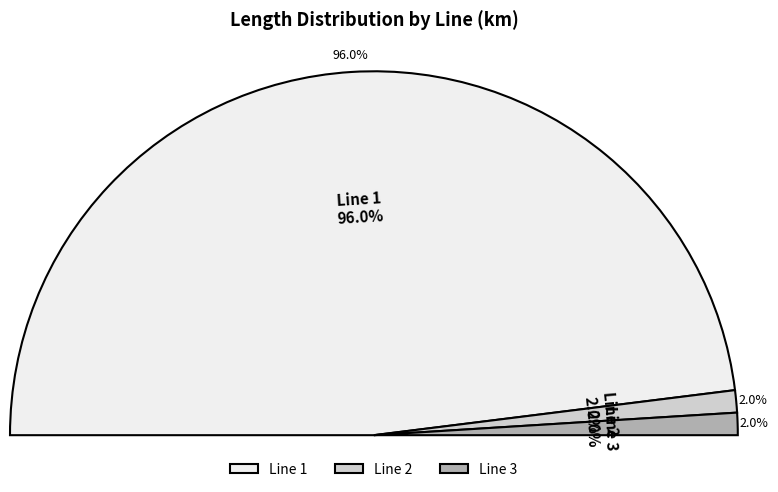

Do Line 3 and Line 2 together represent more than half of the pie?

No